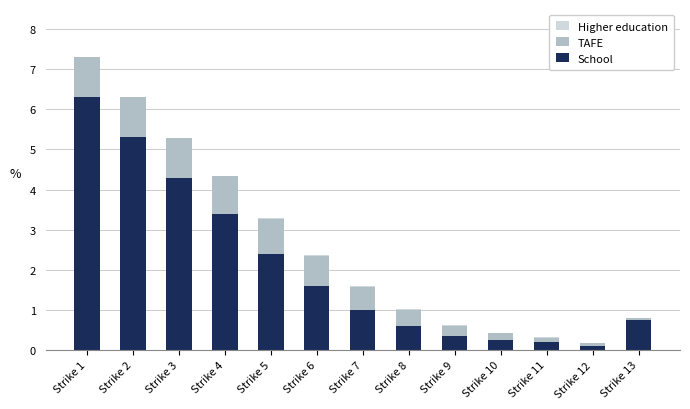

At which category is the sum across all series the highest?

Strike 1